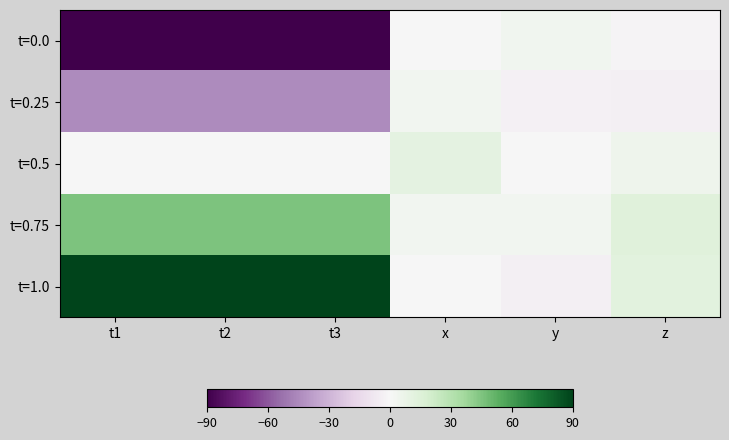

Which category has the highest value across all series?

t1